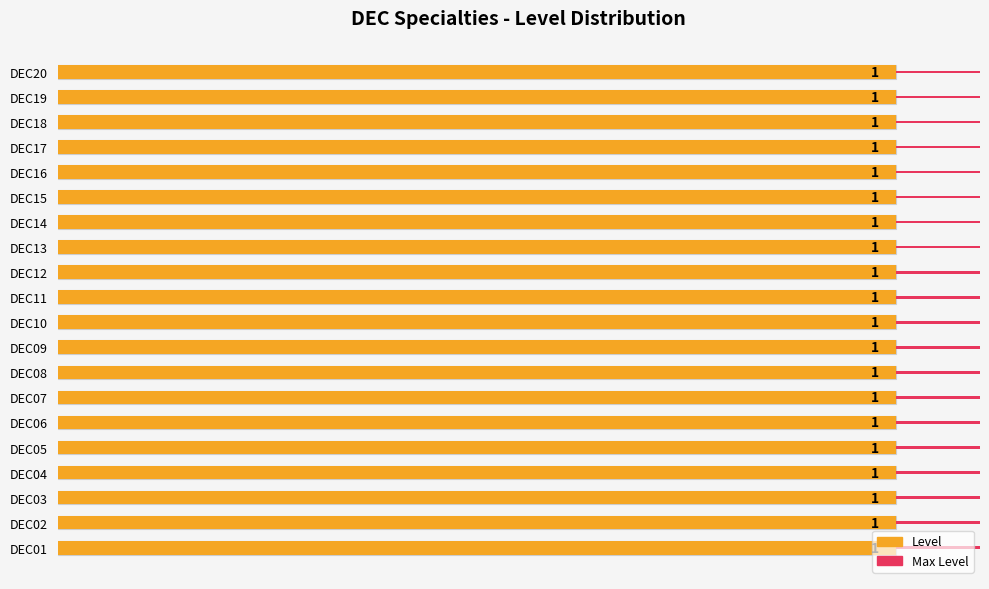

What are all the series names shown in the legend?

Level, Max Level